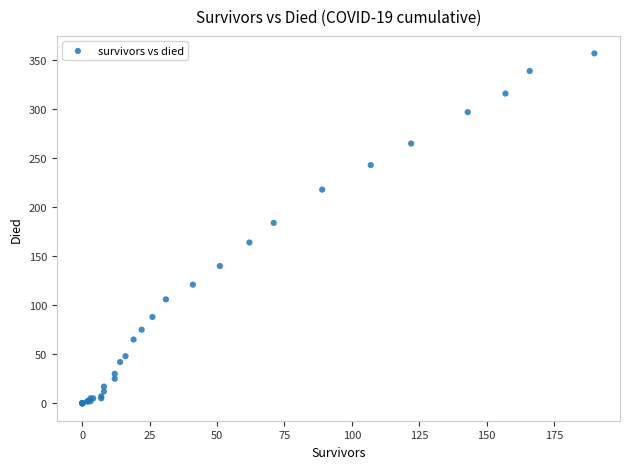

What Y value in the scatter plot is closest to 178?

184